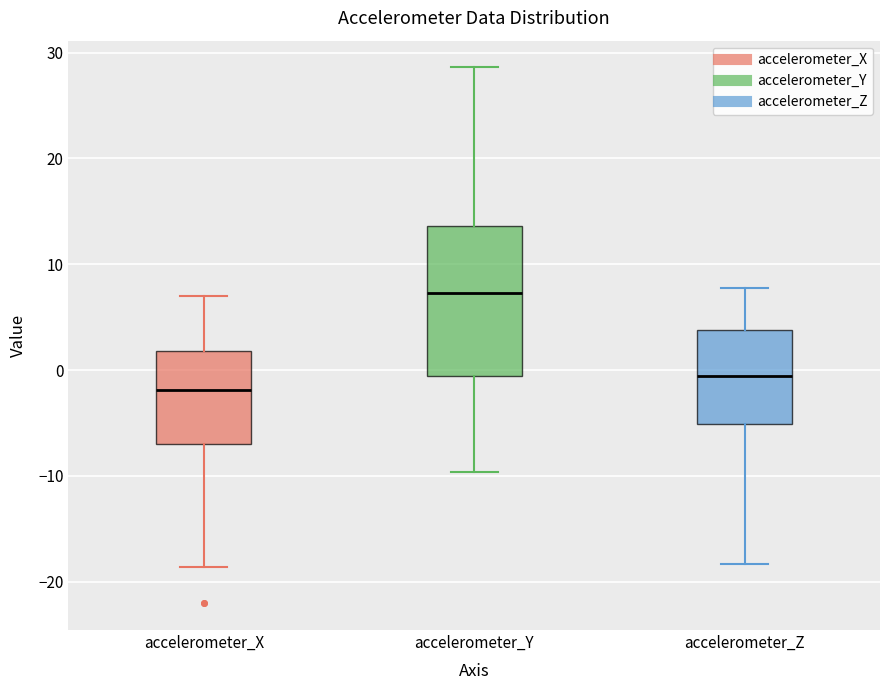

Where is the upper edge of the box for accelerometer_X on the y-axis? The values are not printed on the chart, so give them approximately, as read against the axis.

2